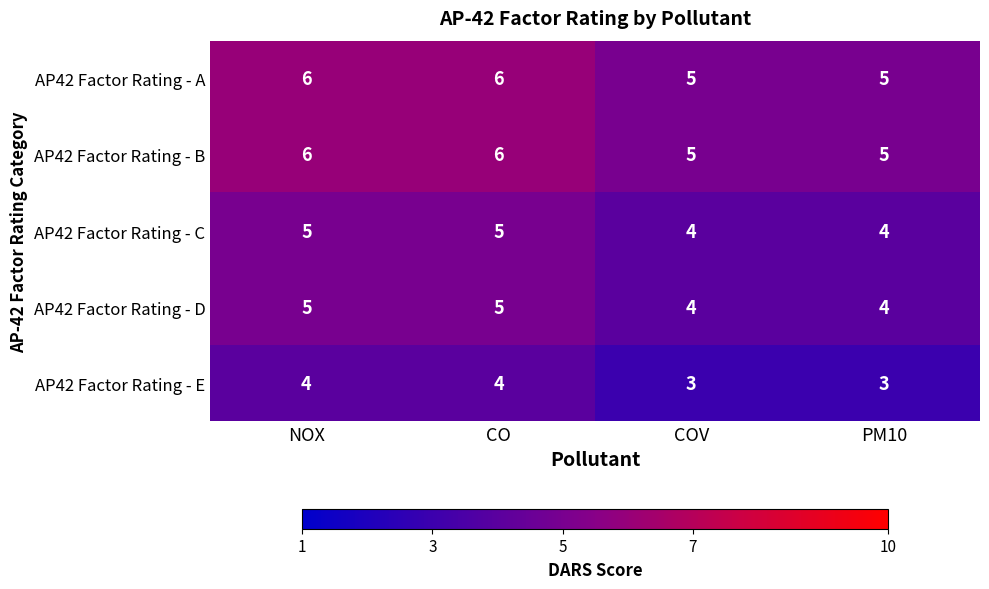

What is the total value across all series at COV?

21